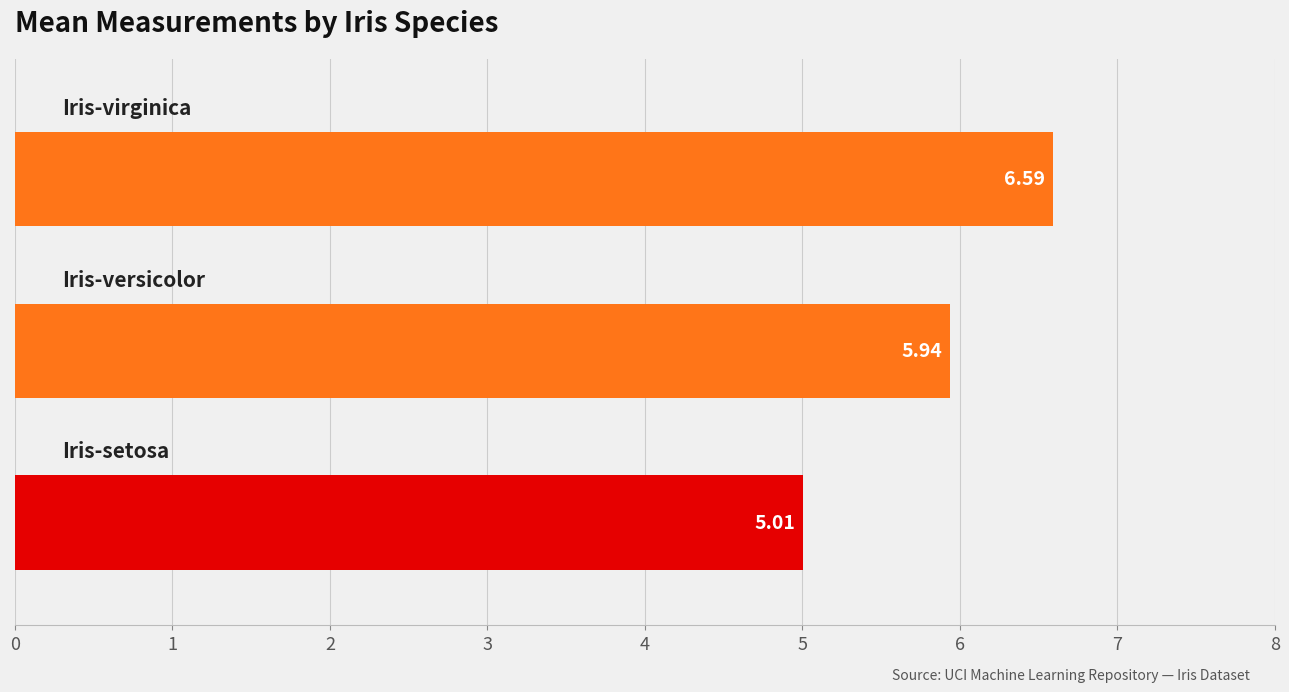

What is the difference between the maximum and minimum values?

1.6